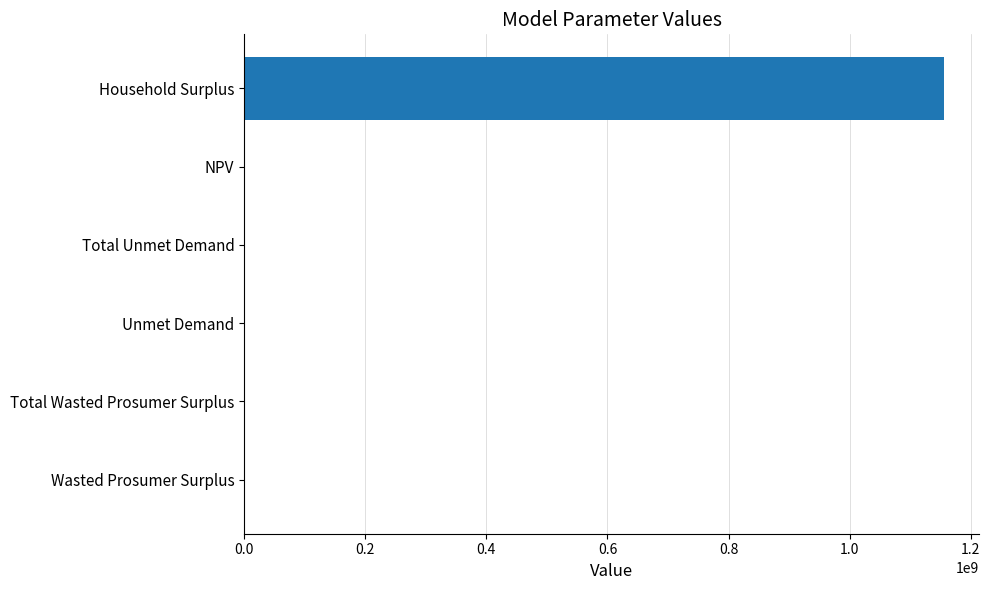

Read the value at Household Surplus.

1156414621.8